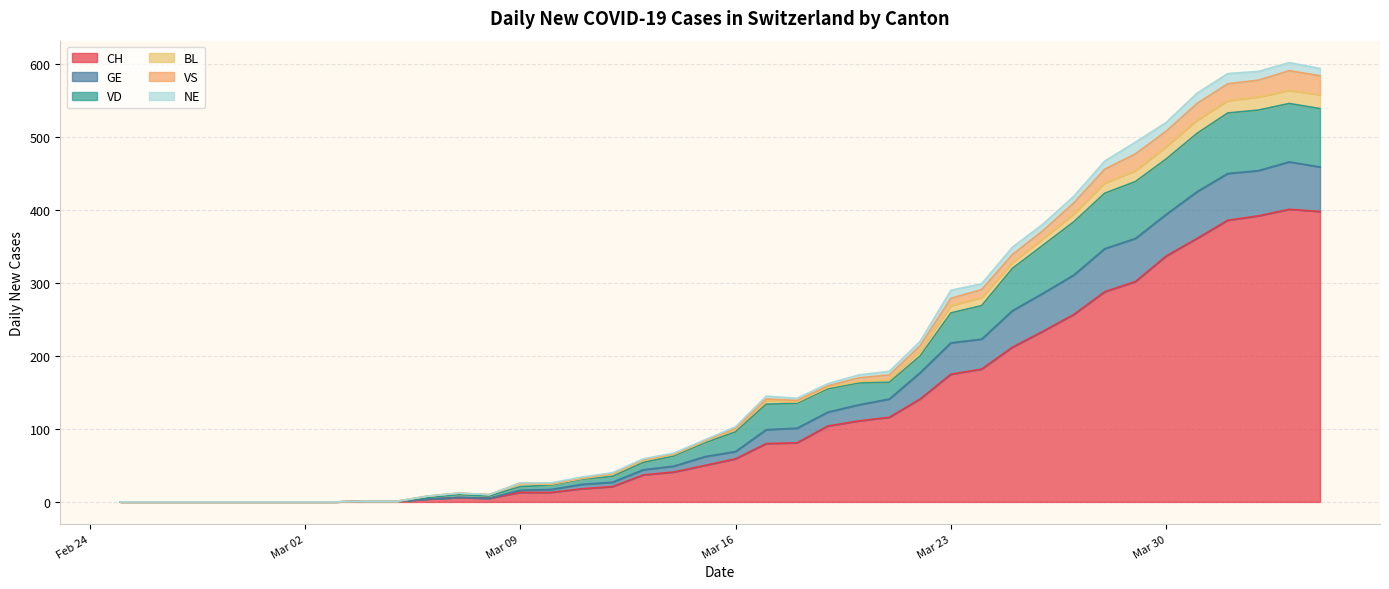

Which series changed the most between 2020-03-04 and 2020-03-06?

VD